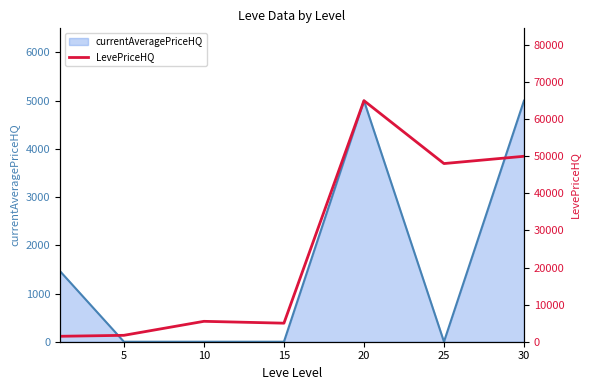

How many lines are shown in the chart?

1